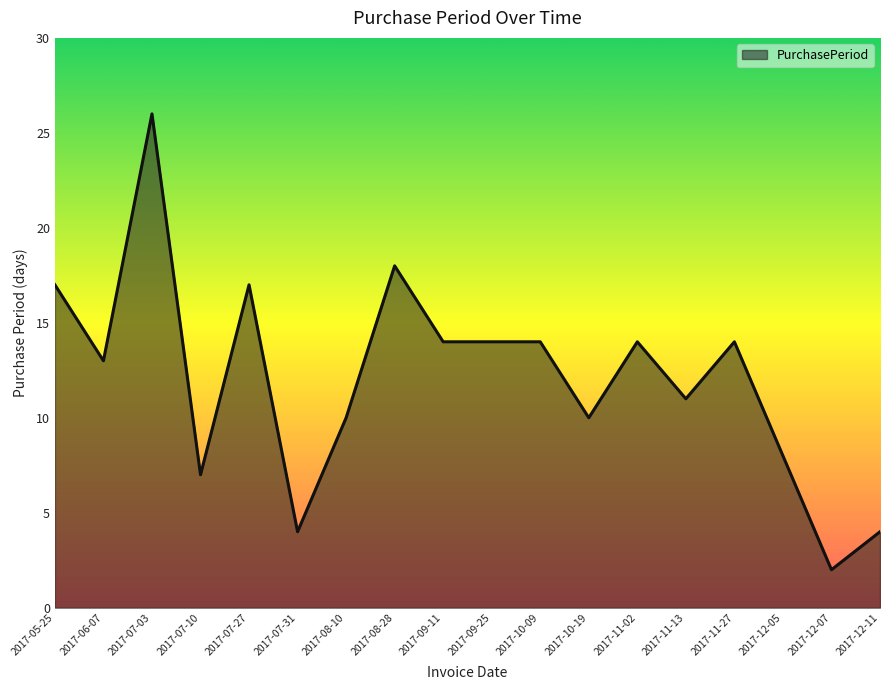

Where does the data first go above 14?

2017-05-25